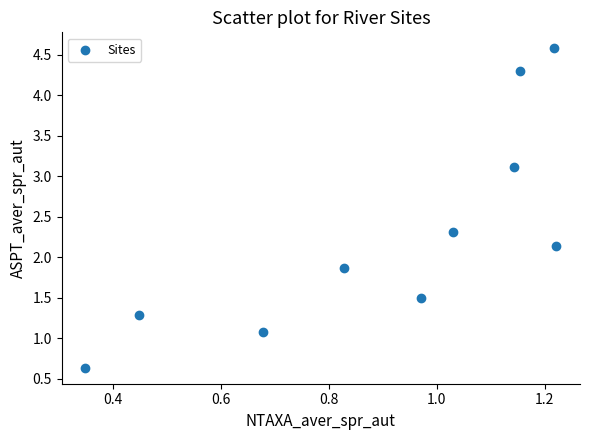

What is the range of Y values (max minus min)?

3.9